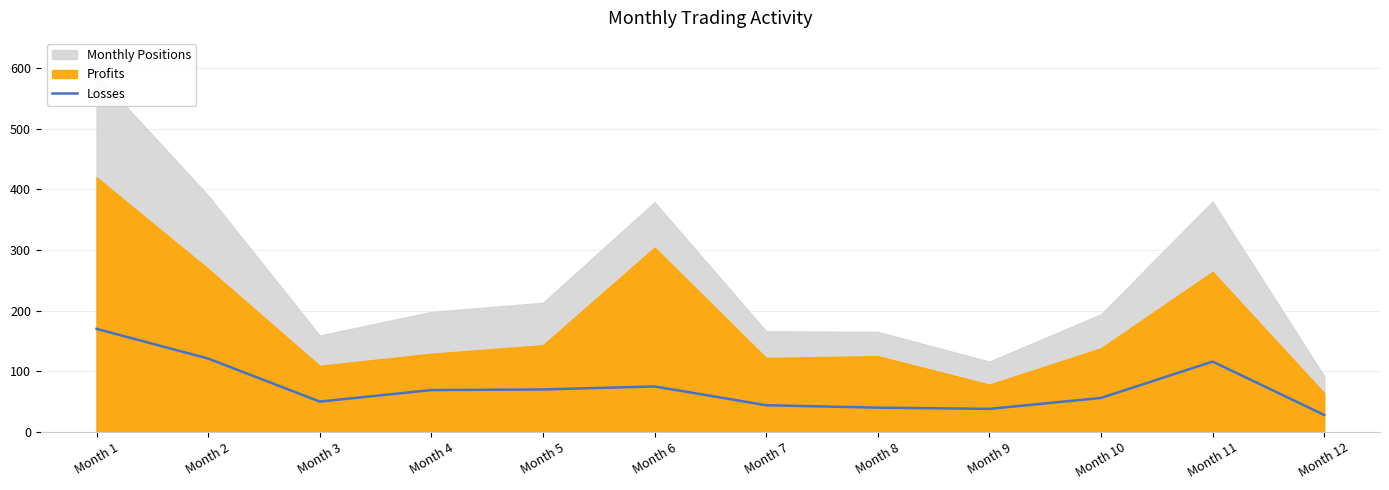

Which has a higher value, Month 6 or Month 7?

Month 6